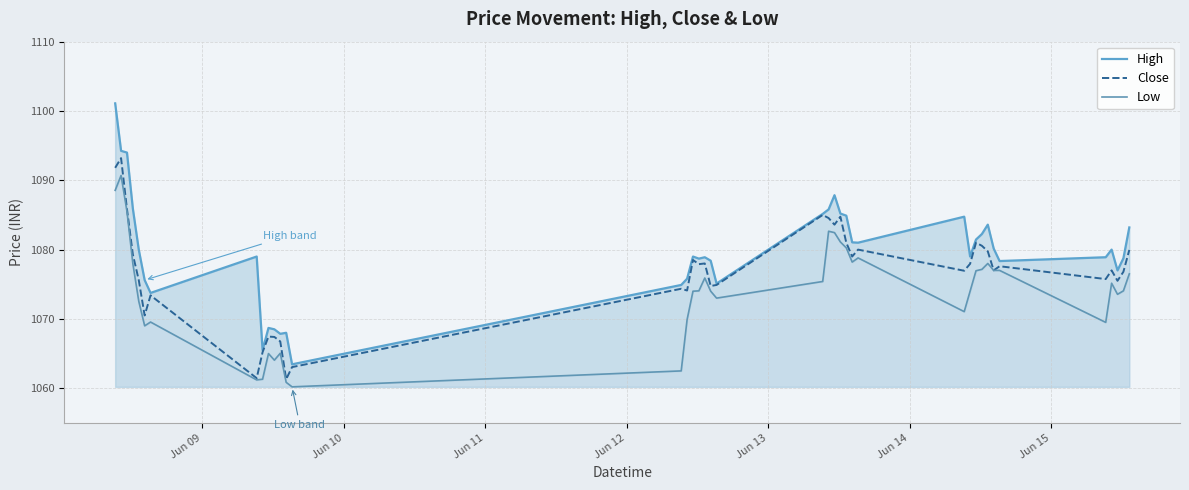

True or false: Low and Close intersect in this chart.

False